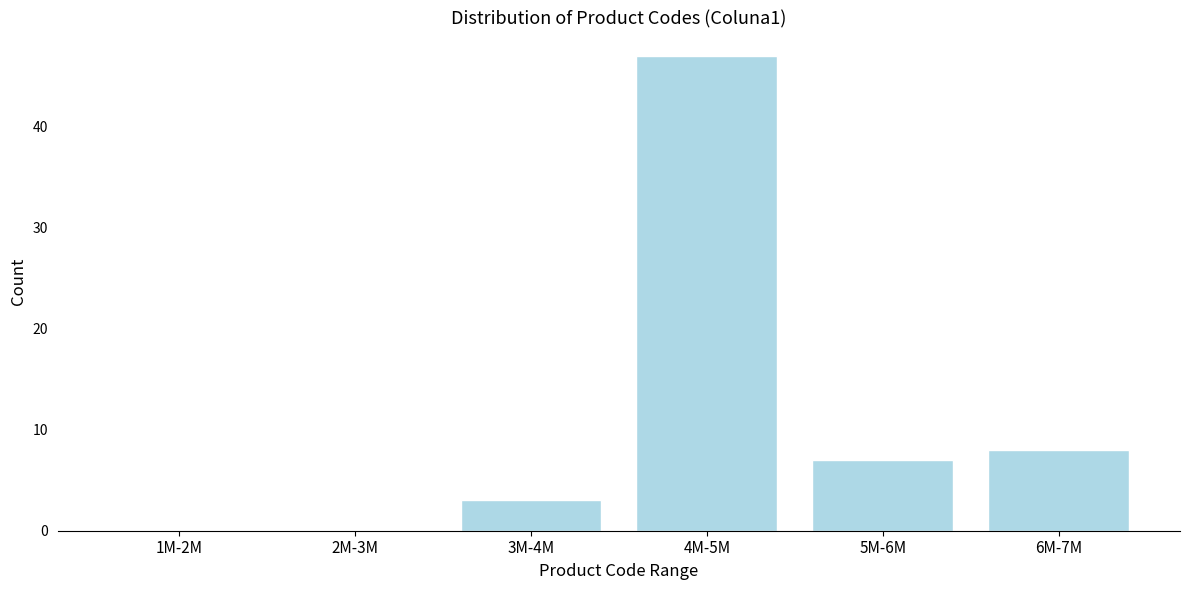

Reading left to right, extract all data points from this chart.

1M-2M=0	2M-3M=0	3M-4M=3	4M-5M=47	5M-6M=7	6M-7M=8